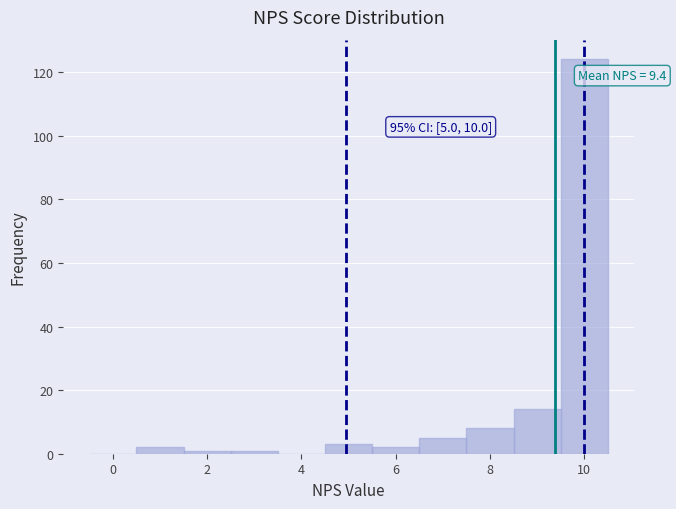

Which range on the x-axis has the tallest bar?

9.5 to 10.5